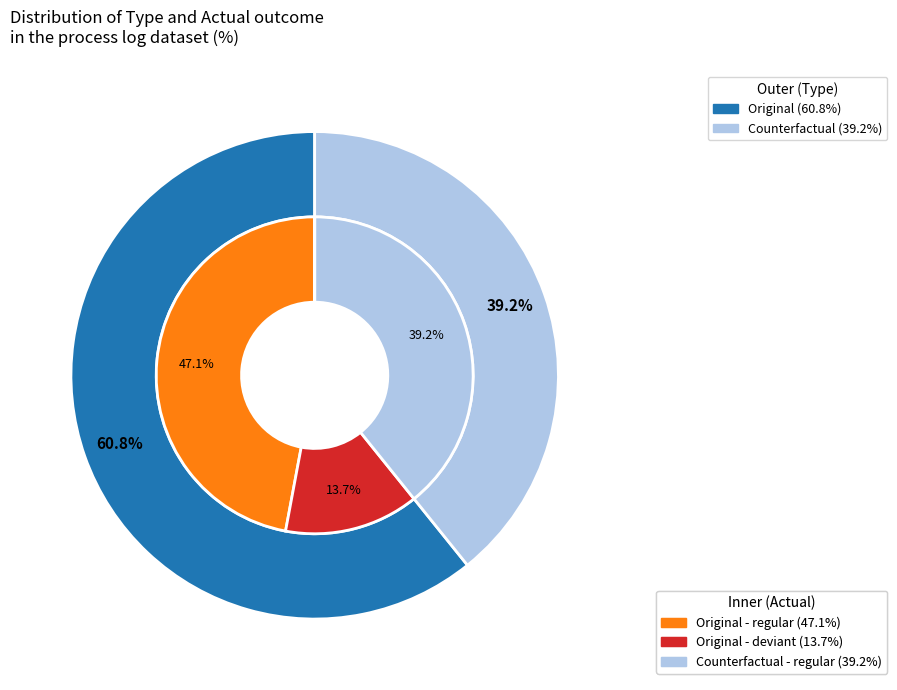

Between 0 and 9, which series saw the biggest shift?

Original